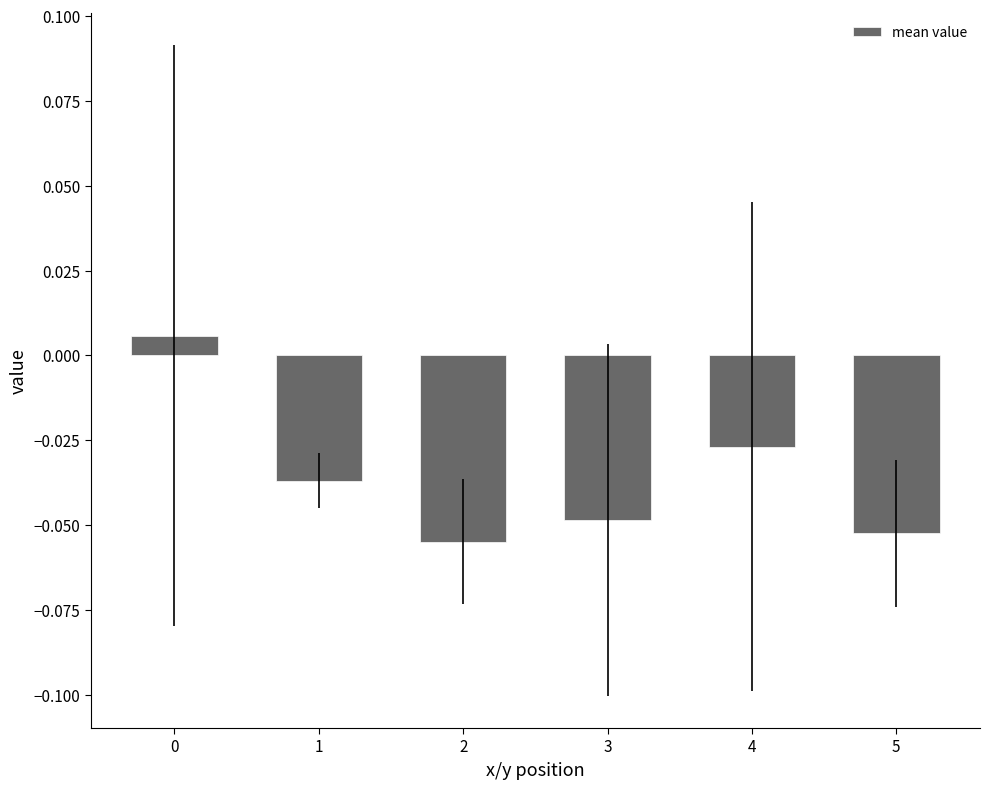

True or false: the data shows -0.0 at 2.

False